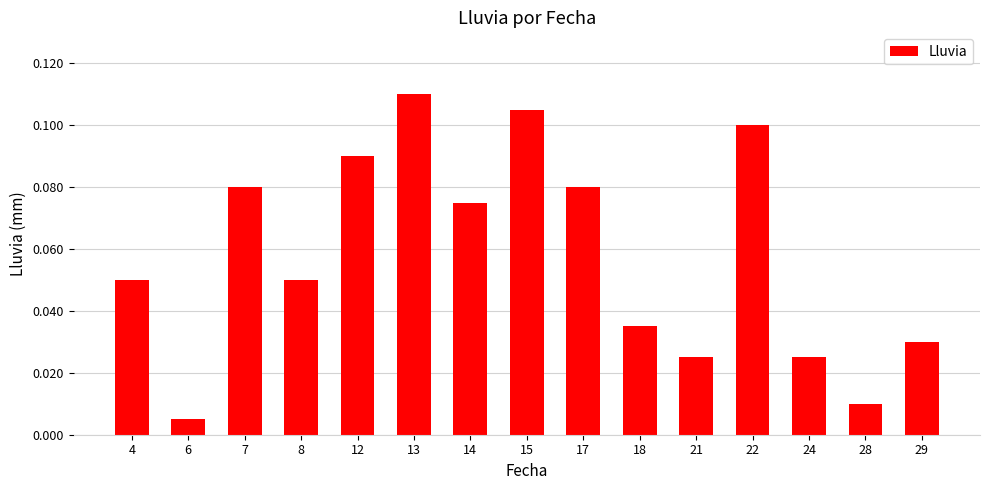

Where is the data nearest to the value 0?

6